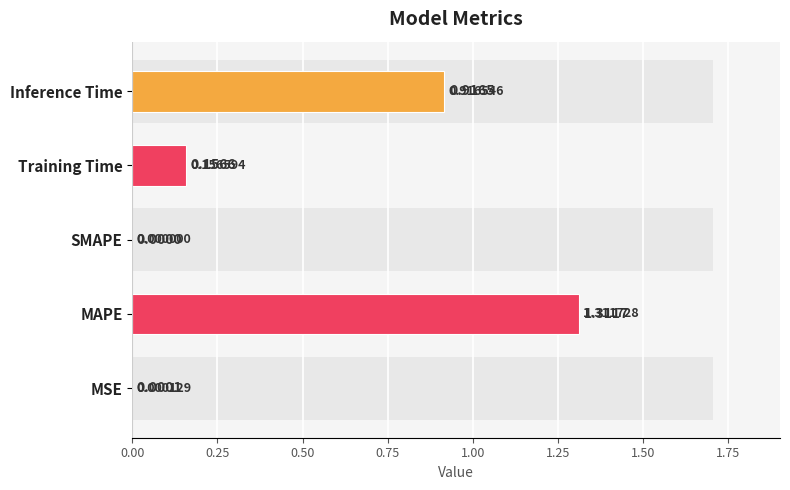

True or false: the data shows 0.9 at Inference Time.

True